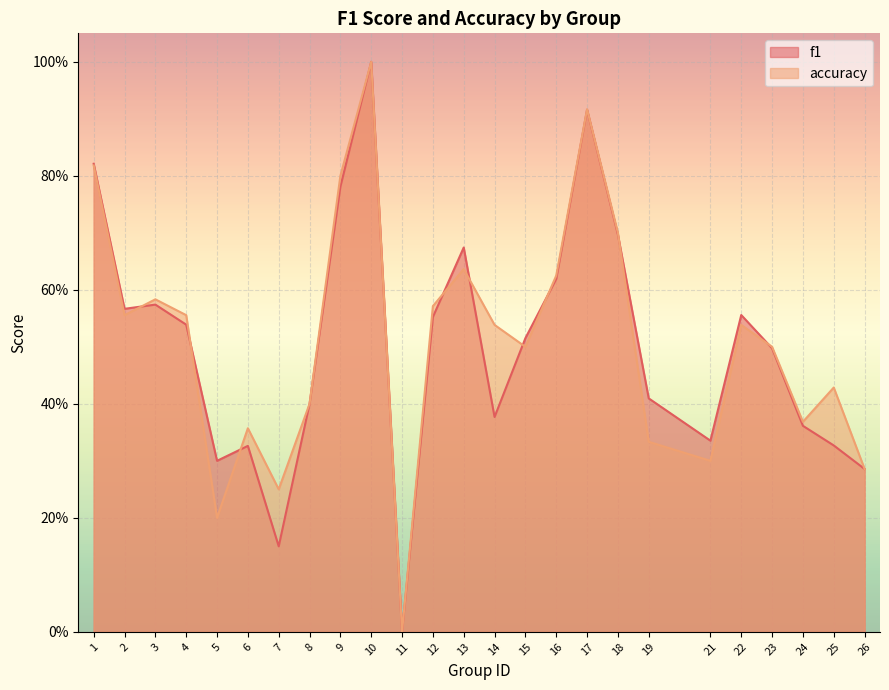

Reading left to right, what are all the values shown in this chart?

f1: 1=0.8	2=0.6	3=0.6	4=0.5	5=0.3	6=0.3	7=0.2	8=0.4	9=0.8	10=1.0	11=0.0	12=0.6	13=0.7	14=0.4	15=0.5	16=0.6	17=0.9	18=0.7	19=0.4	21=0.3	22=0.6	23=0.5	24=0.4	25=0.3	26=0.3
accuracy: 1=0.8	2=0.6	3=0.6	4=0.6	5=0.2	6=0.4	7=0.2	8=0.4	9=0.8	10=1.0	11=0.0	12=0.6	13=0.6	14=0.5	15=0.5	16=0.6	17=0.9	18=0.7	19=0.3	21=0.3	22=0.5	23=0.5	24=0.4	25=0.4	26=0.3